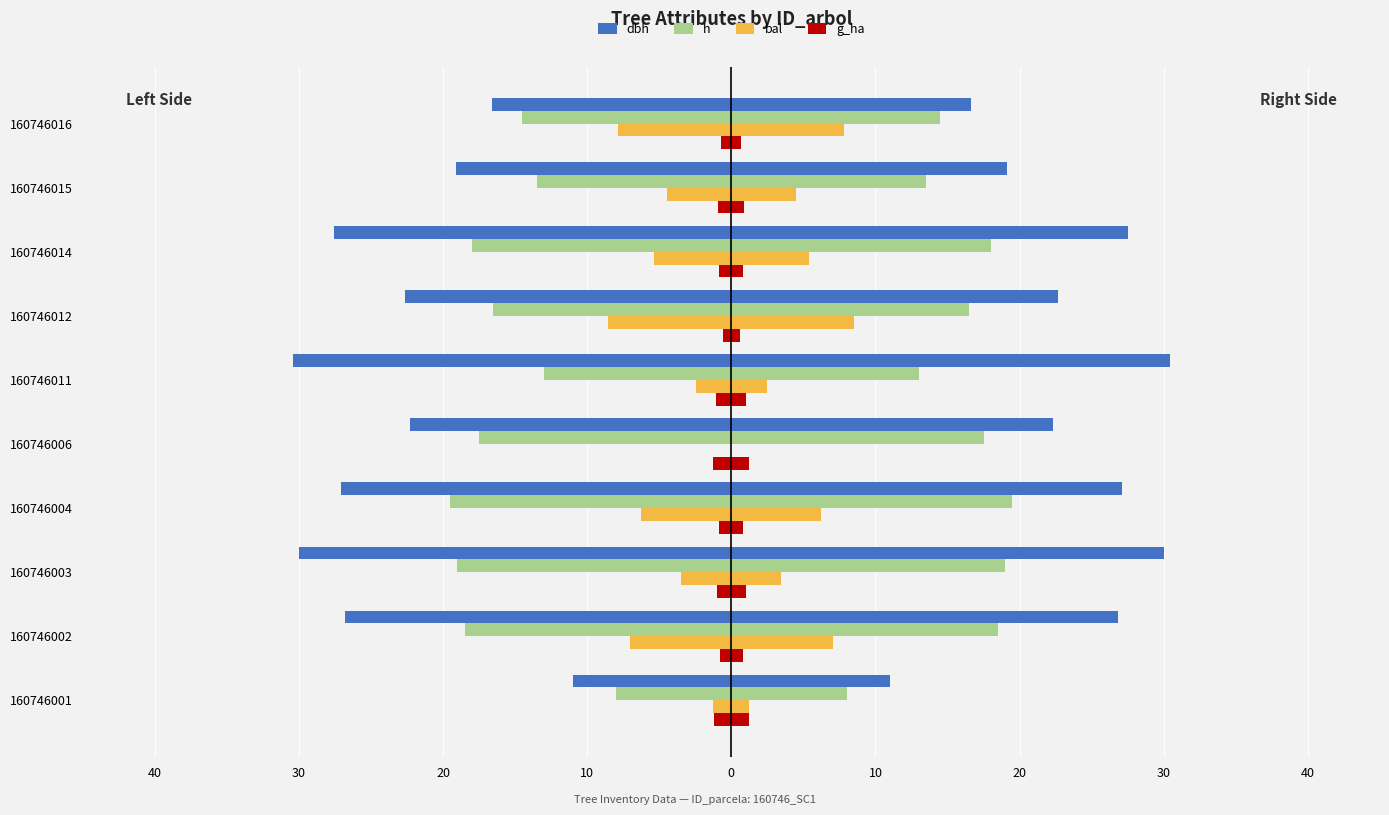

Read the g_ha value at 160746011.

-1.0